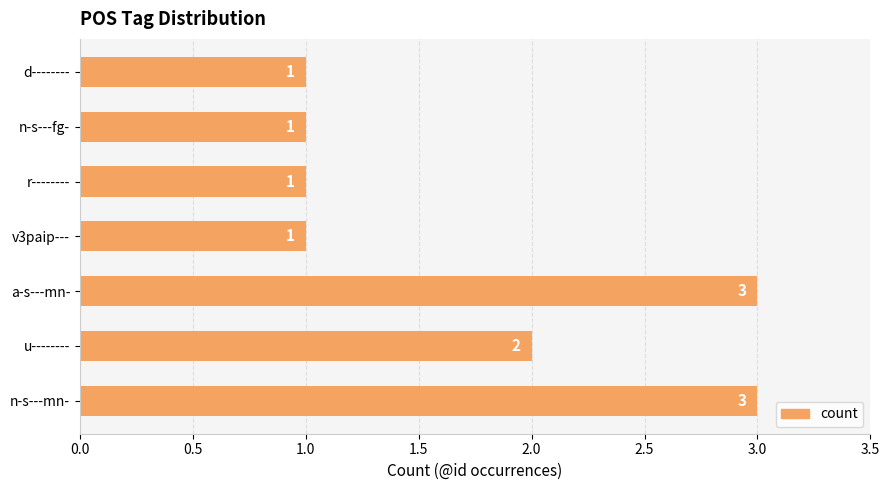

Does the chart contain stacked bars?

No